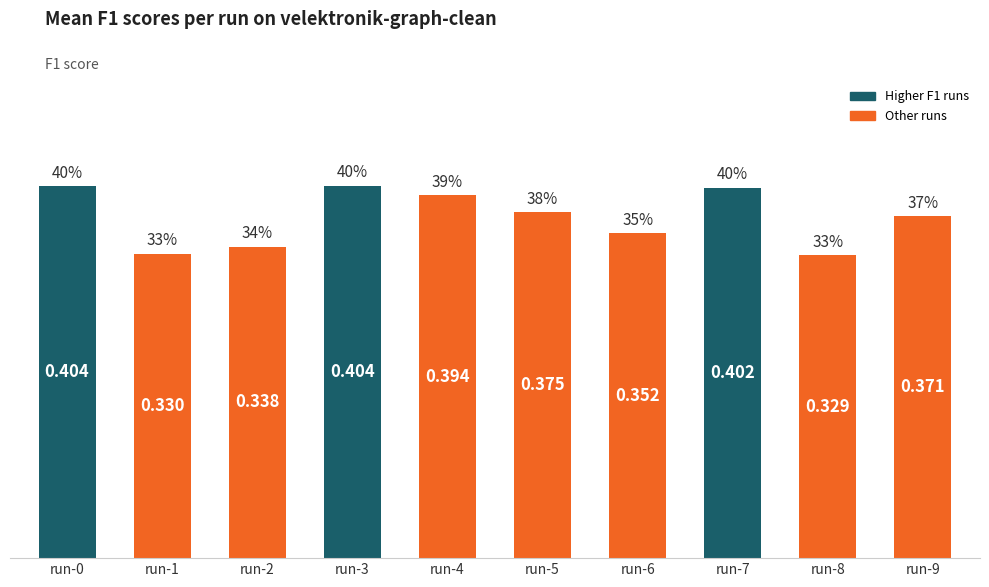

Rank the categories by value from highest to lowest.

run-3, run-0, run-7, run-4, run-5, run-9, run-6, run-2, run-1, run-8